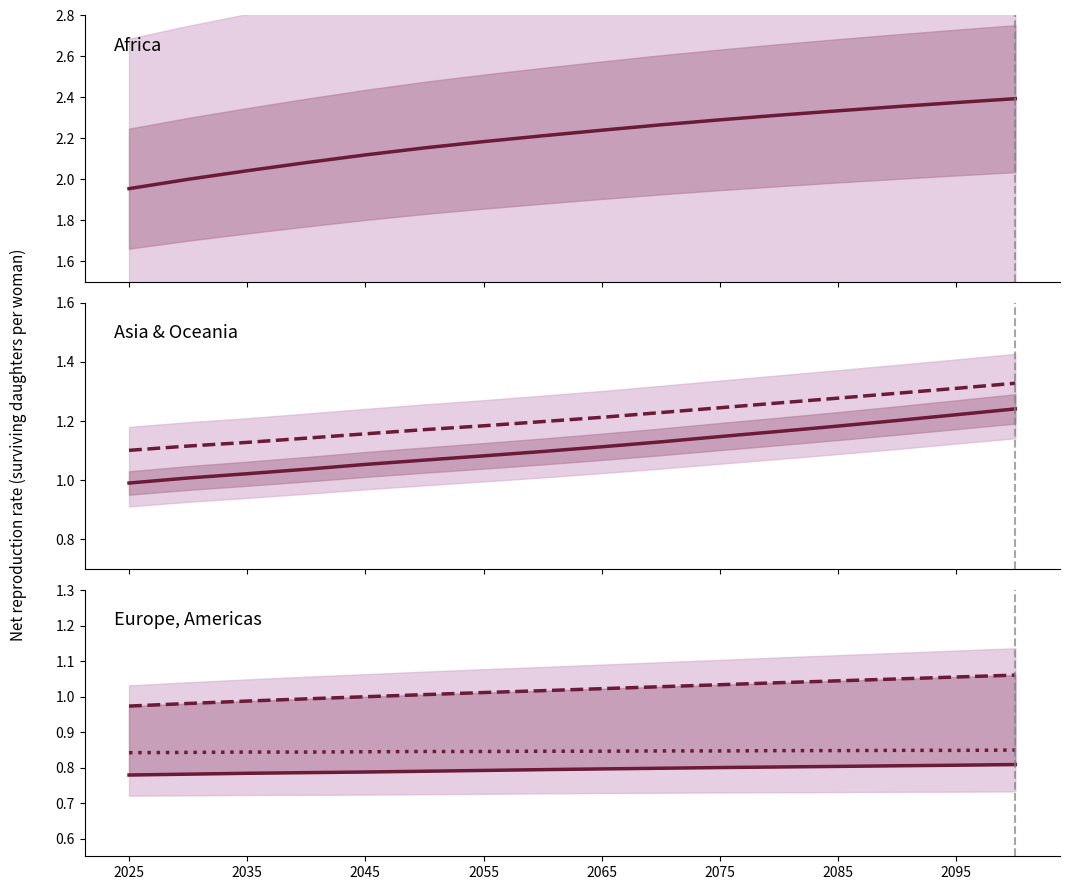

Which series has the largest total across all categories?

Africa